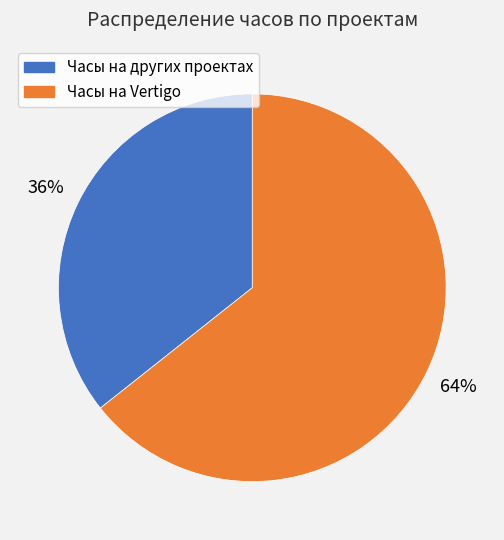

How many slices are in this pie chart?

2